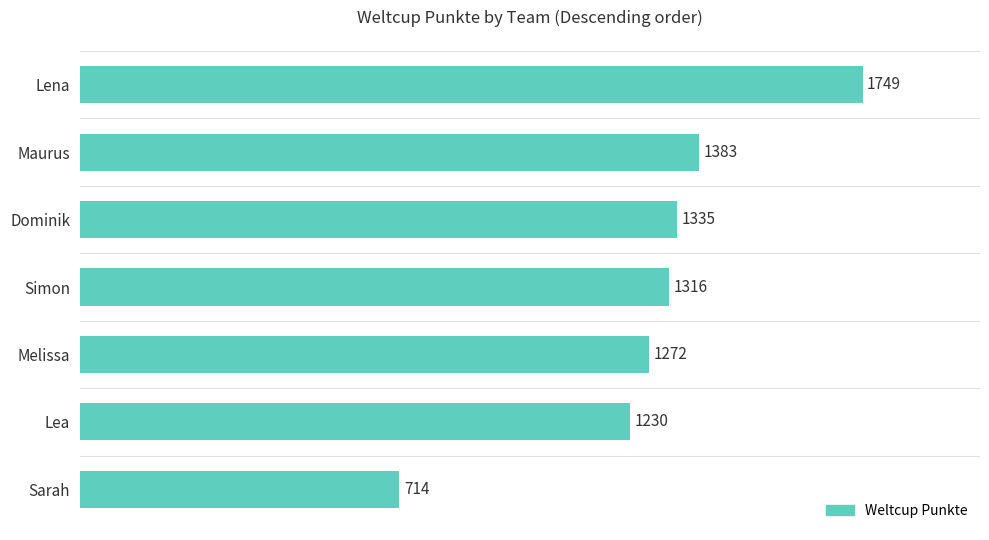

At which category does the chart reach its minimum across all series?

Sarah